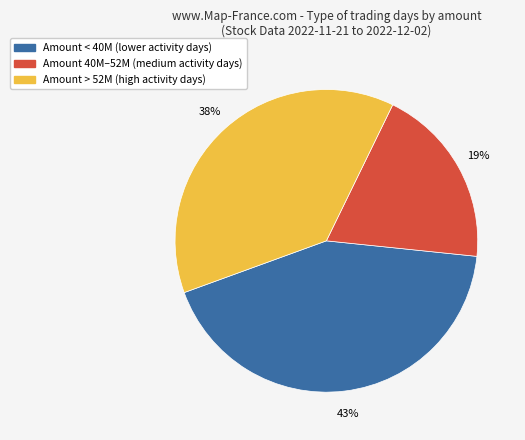

Is there a majority slice in this chart?

No